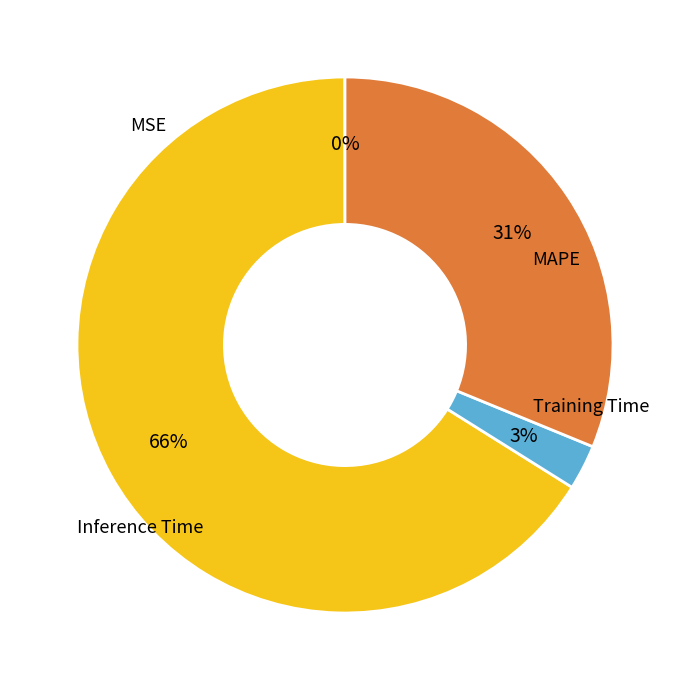

What percentage do MAPE and MSE together represent?

66.1%